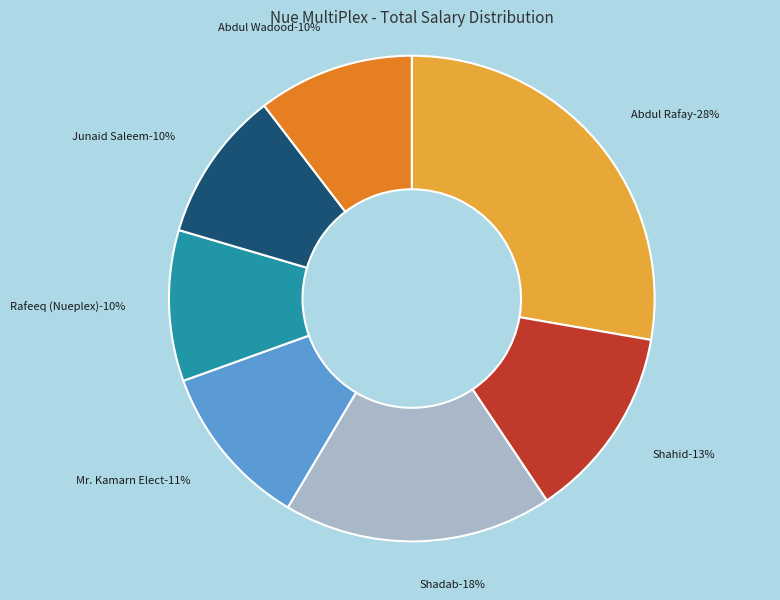

To the nearest percent, what is the combined percentage of Shadab and Abdul Rafay?

46%